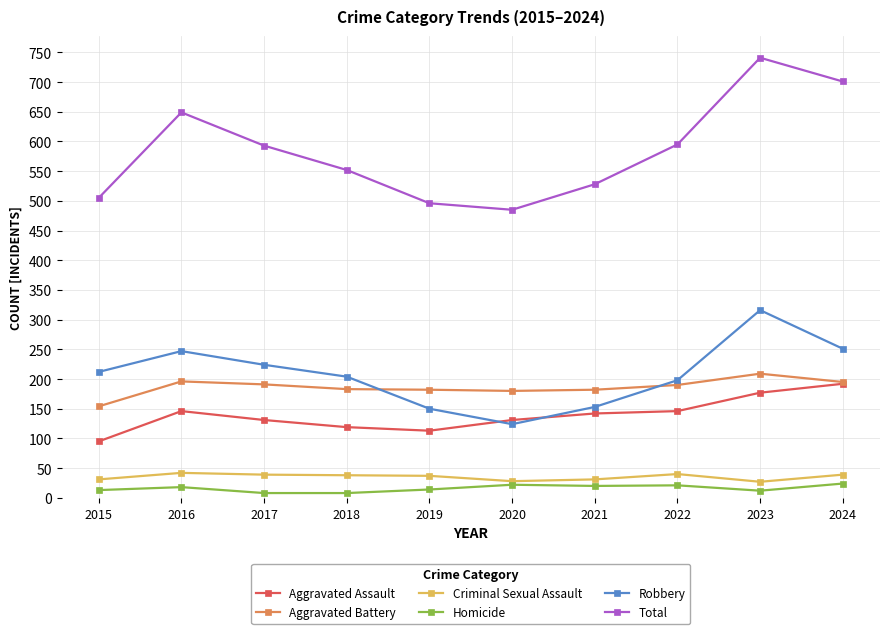

At how many categories does at least one series exceed 618?

3